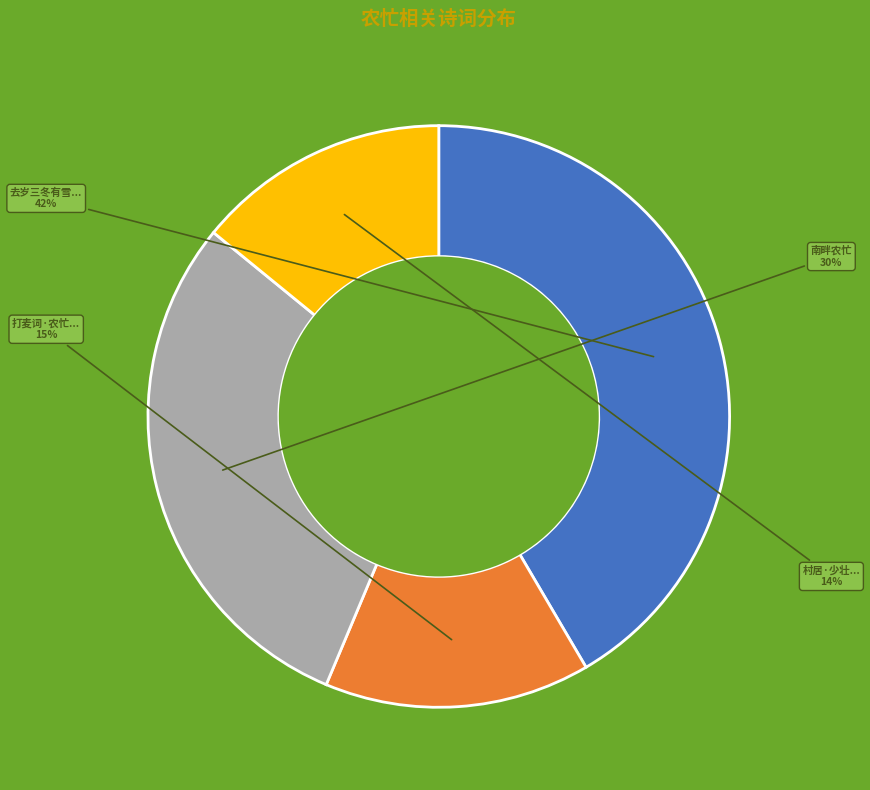

Is there a majority slice in this chart?

No